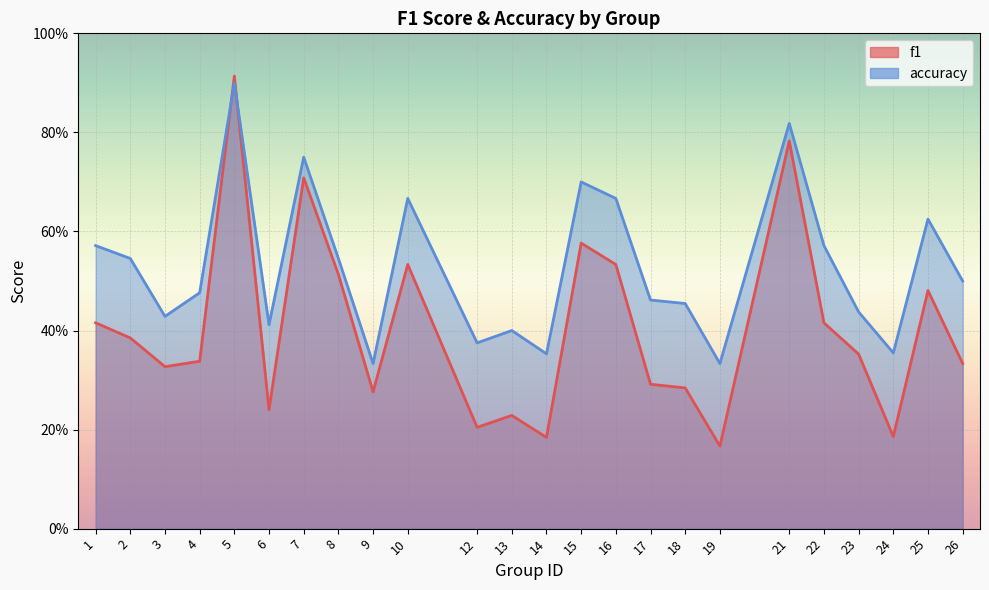

Which series ends up on top after the final intersection of f1 and accuracy?

accuracy